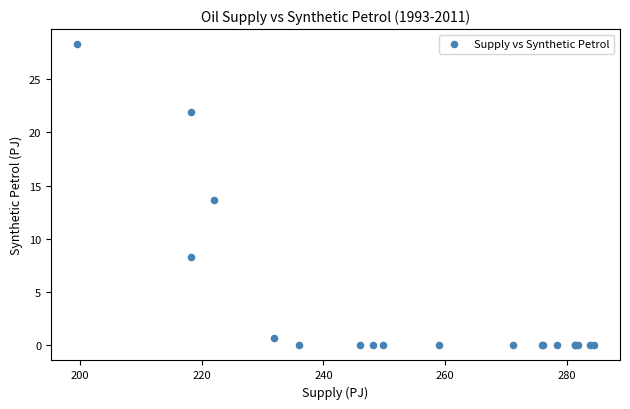

What Y value in the scatter plot is closest to 14?

13.7